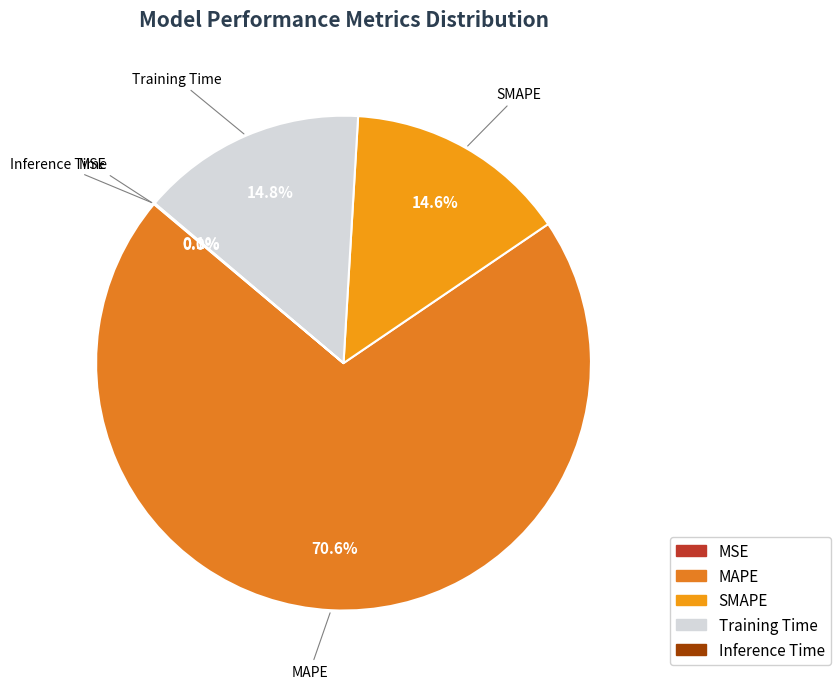

Which category has the biggest portion of the pie?

MAPE